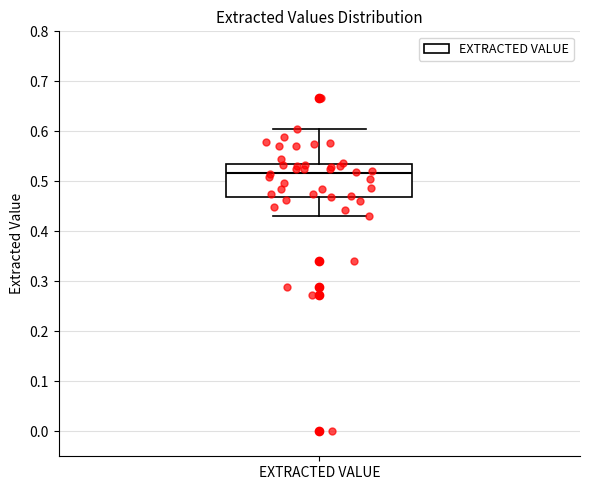

Read this box plot against the y-axis: the position of the median line, the range covered by the box, and the ends of both whiskers. The values are not printed on the chart, so give them approximately, as read against the axis.

median 0.52, box 0.47 to 0.53, whiskers 0.43 to 0.61